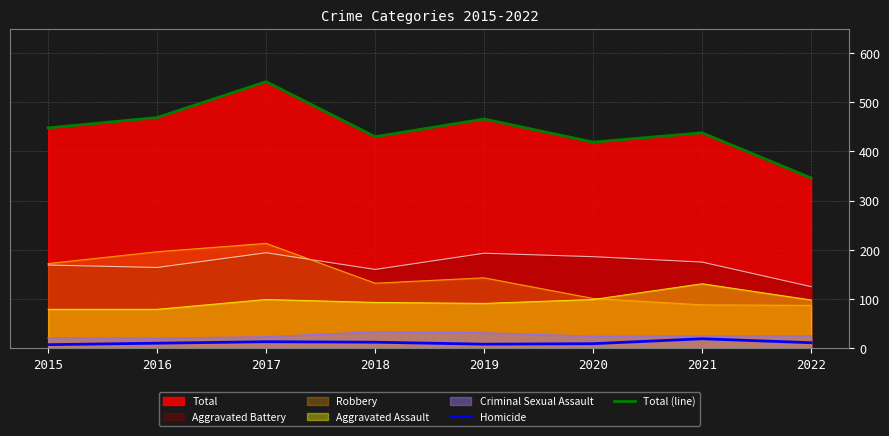

True or false: Homicide and Total (line) intersect in this chart.

False